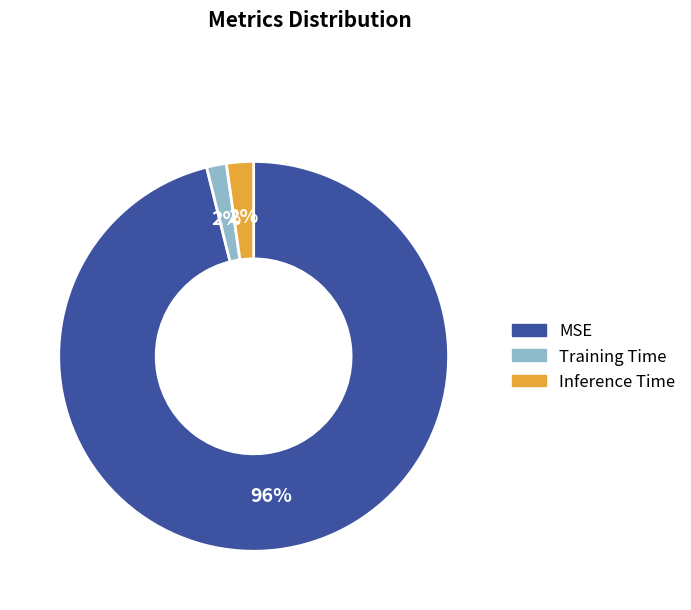

Which has a higher value, Inference Time or MSE?

MSE